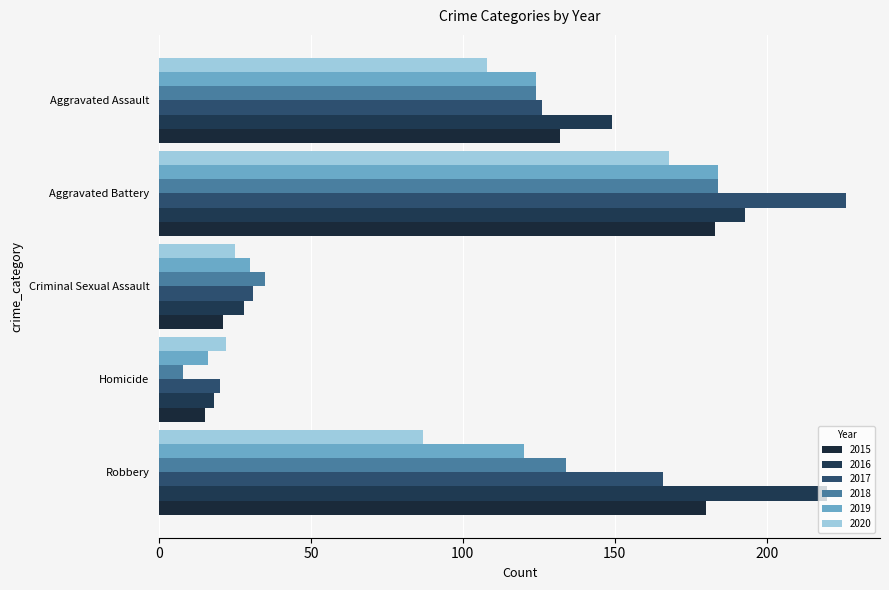

Reading left to right, list all the values displayed in this chart.

2015: Aggravated Assault=132	Aggravated Battery=183	Criminal Sexual Assault=21	Homicide=15	Robbery=180
2016: Aggravated Assault=149	Aggravated Battery=193	Criminal Sexual Assault=28	Homicide=18	Robbery=220
2017: Aggravated Assault=126	Aggravated Battery=226	Criminal Sexual Assault=31	Homicide=20	Robbery=166
2018: Aggravated Assault=124	Aggravated Battery=184	Criminal Sexual Assault=35	Homicide=8	Robbery=134
2019: Aggravated Assault=124	Aggravated Battery=184	Criminal Sexual Assault=30	Homicide=16	Robbery=120
2020: Aggravated Assault=108	Aggravated Battery=168	Criminal Sexual Assault=25	Homicide=22	Robbery=87